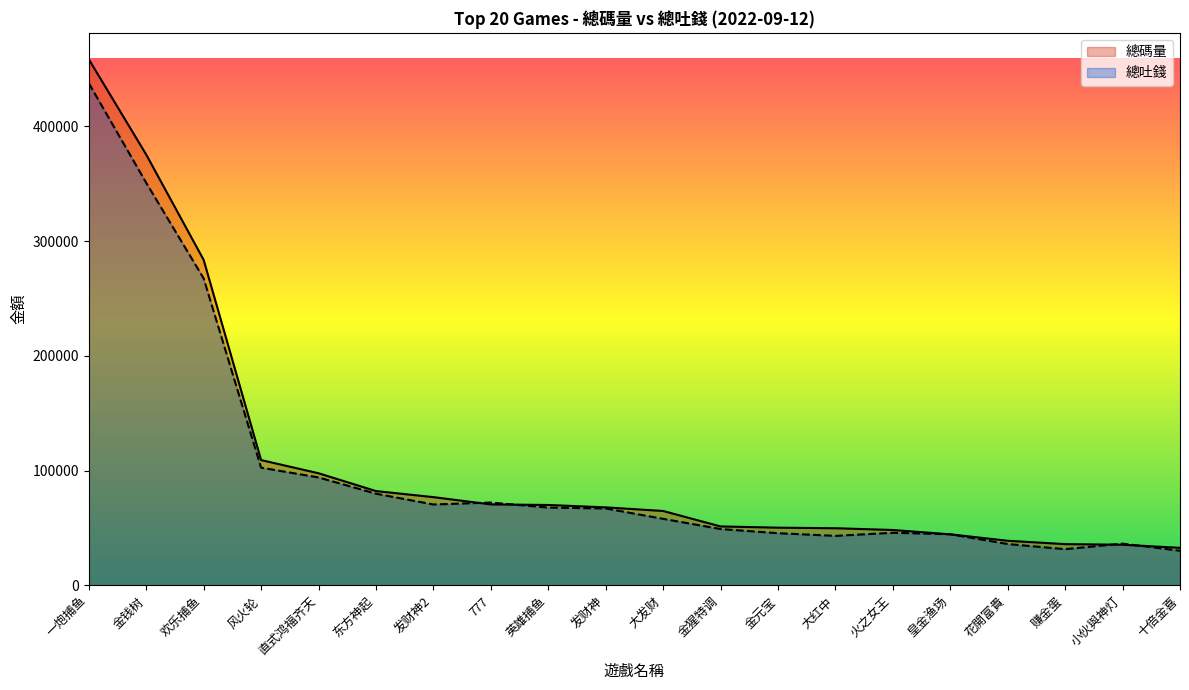

At how many categories does at least one series exceed 425019?

1